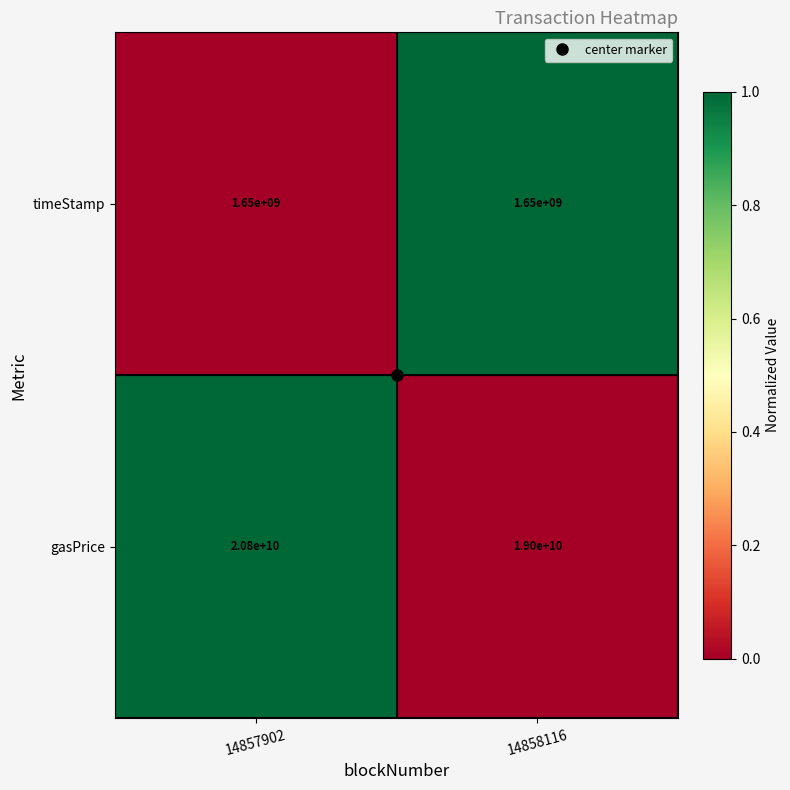

At which category is the sum across all series the highest?

14857902